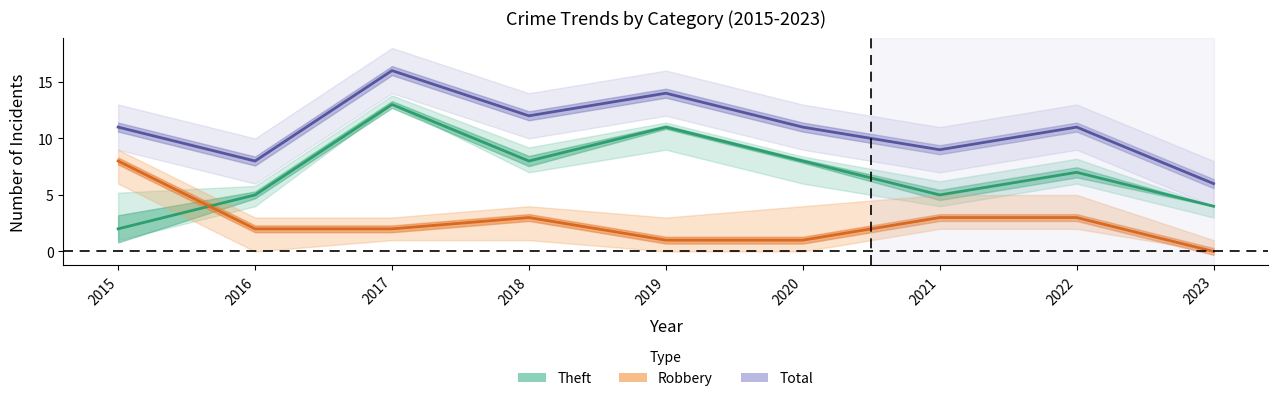

At which category does Robbery reach its first local peak?

2018